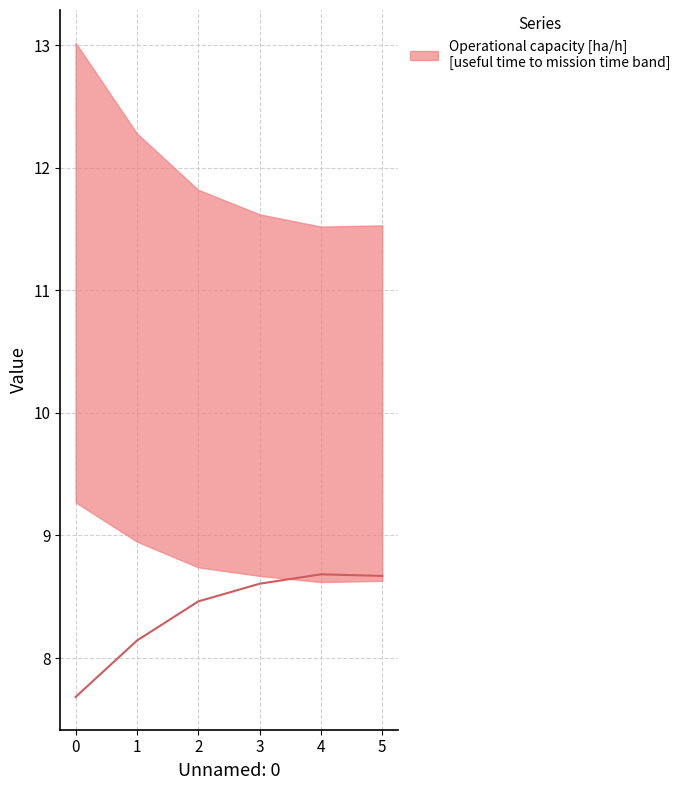

What is the difference between the second highest and second lowest values?

0.5